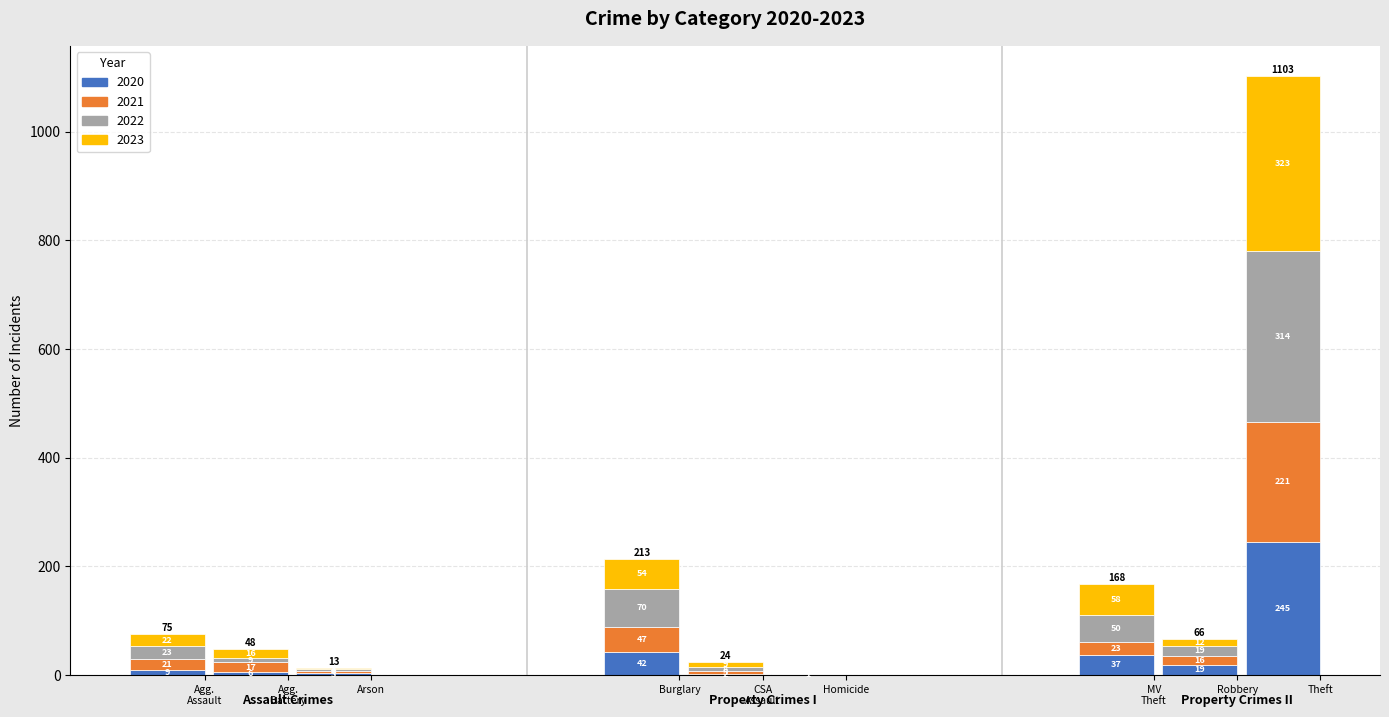

At which category is the sum across all series the highest?

Theft